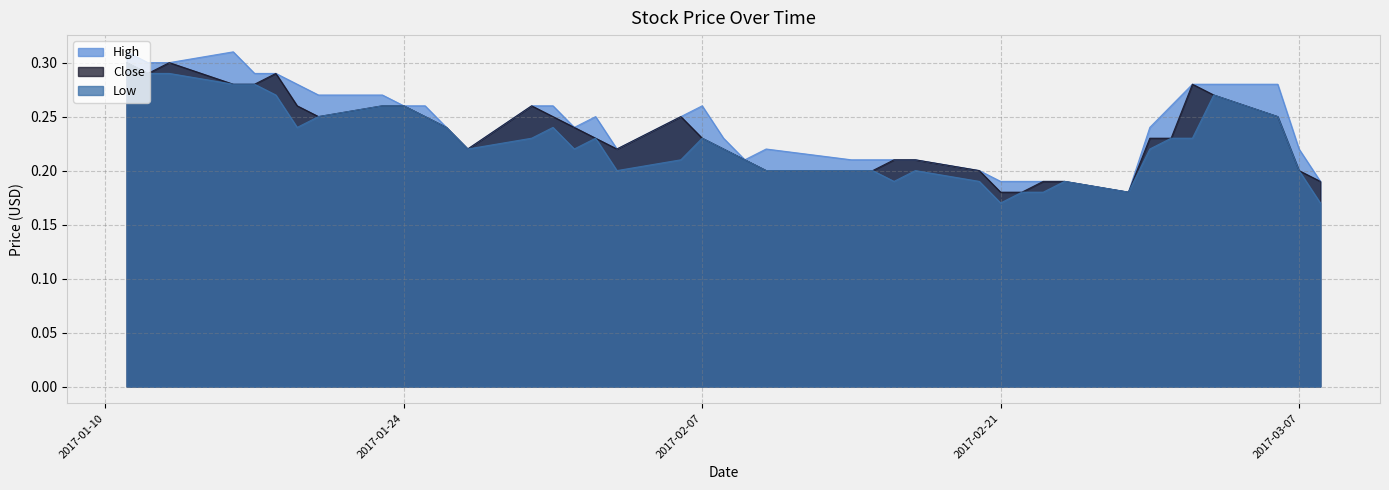

How many High values are between 0 and 1?

40